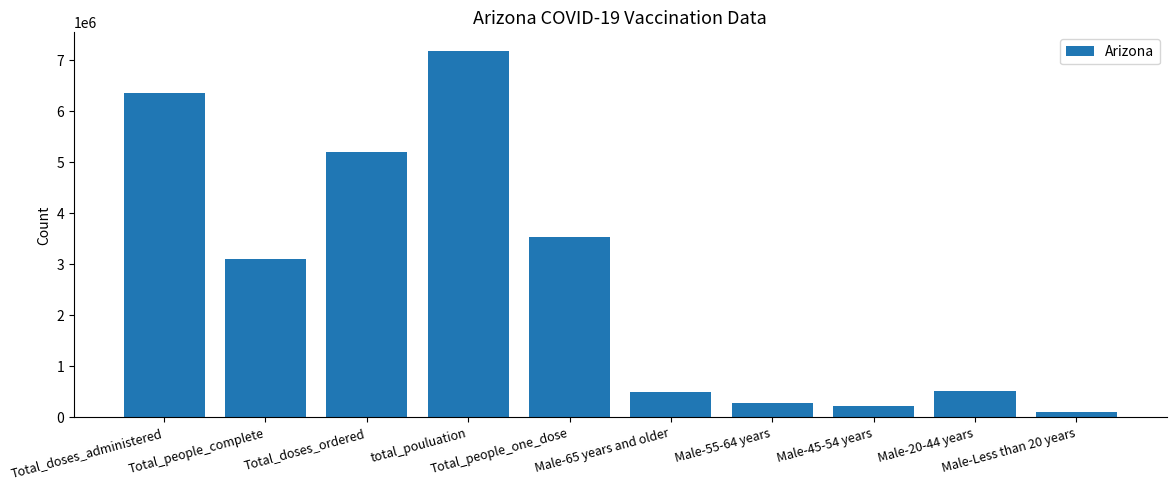

What is the sum of all values?

27025471